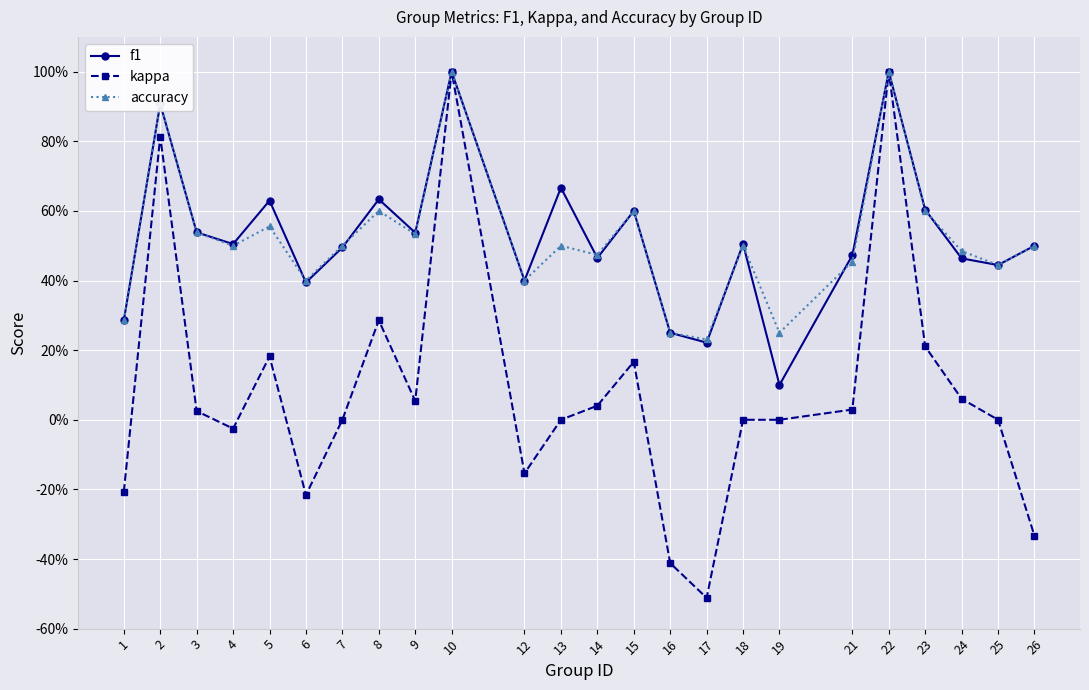

What is the average value of the kappa series?

0.1